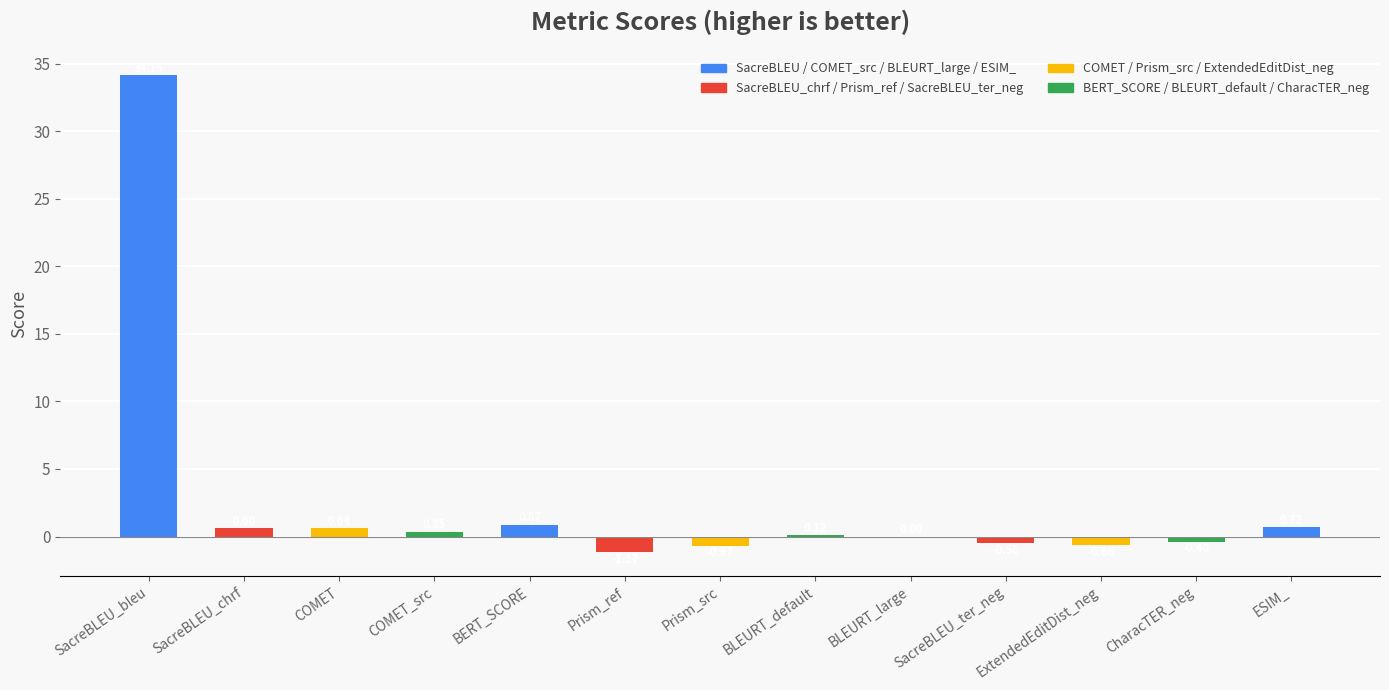

At which label does the data first exceed 0?

SacreBLEU_bleu